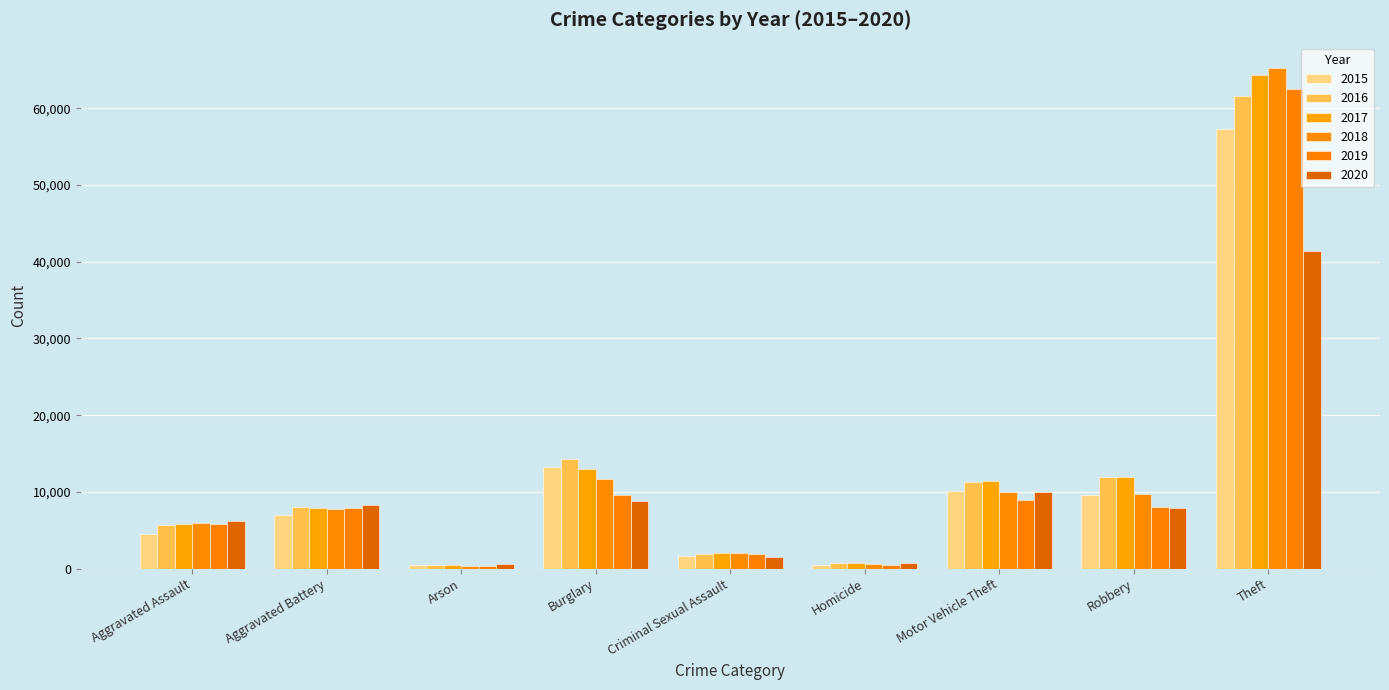

Which category has the lowest value across all series?

Arson